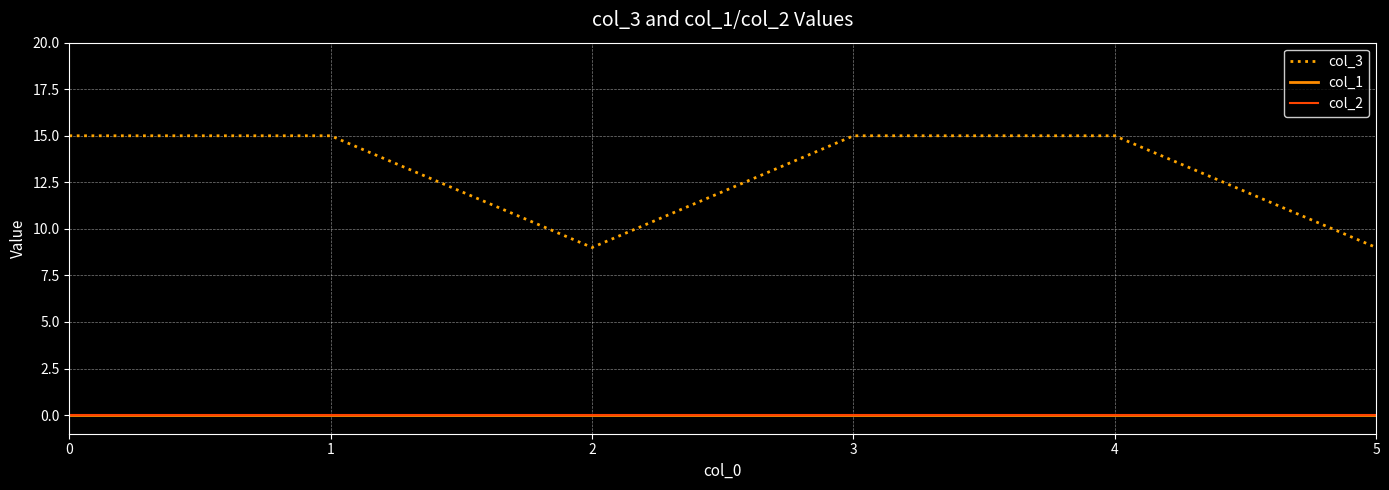

Which series changed the most between 2 and 5?

col_3